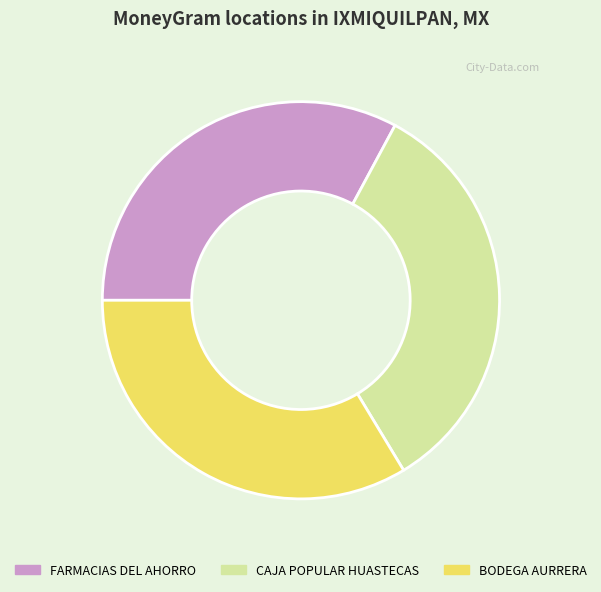

Which category has the smallest portion of the pie?

FARMACIAS DEL AHORRO